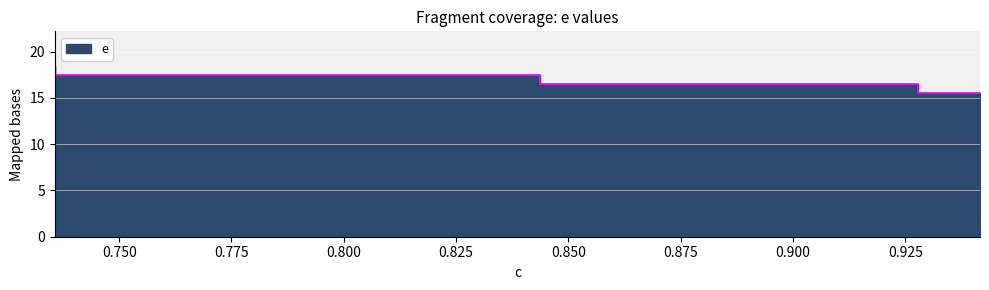

What is the approximate value at 0.8437131398914836?

17.5